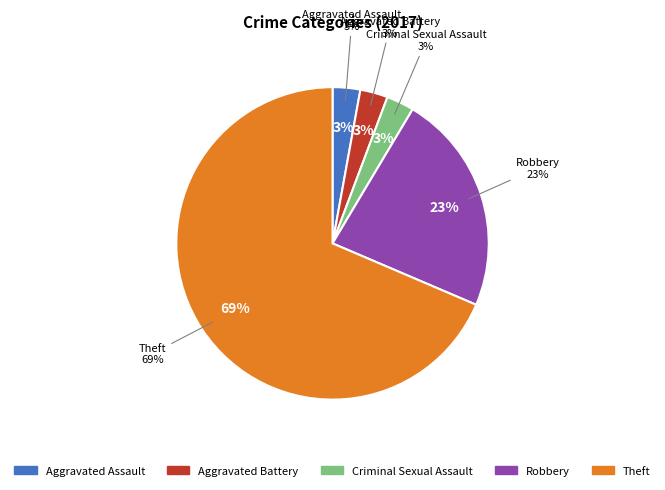

True or false: Aggravated Assault accounts for 8% of the total.

False